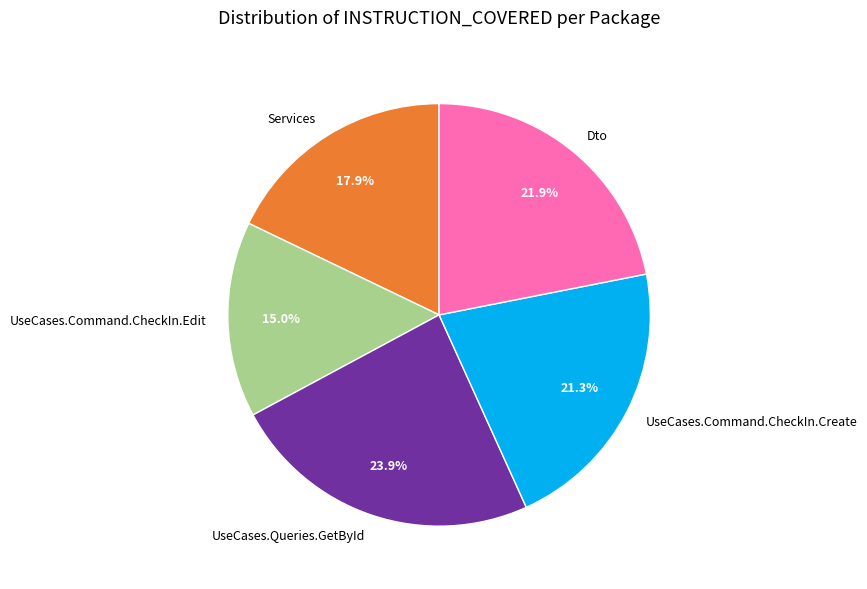

What is the largest slice in the pie chart?

UseCases.Queries.GetById